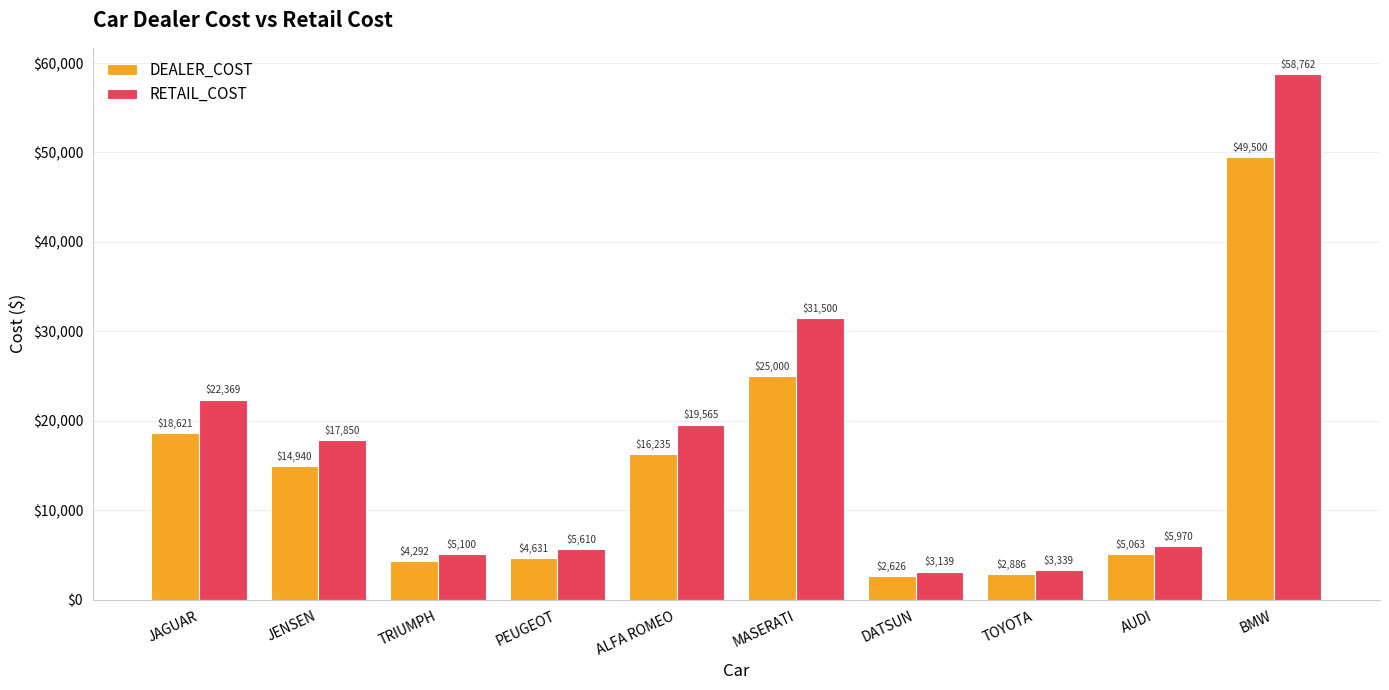

What is the difference between the DEALER_COST values at DATSUN and AUDI?

2437